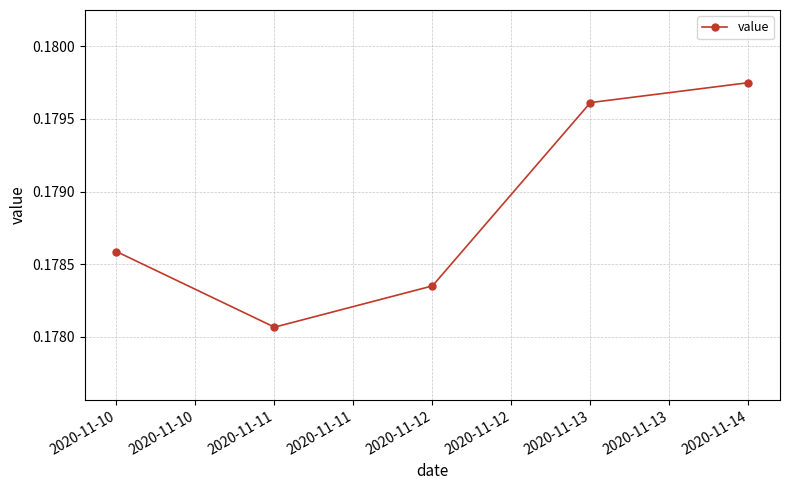

True or false: the data shows 0.1 at 2020-11-13.

False